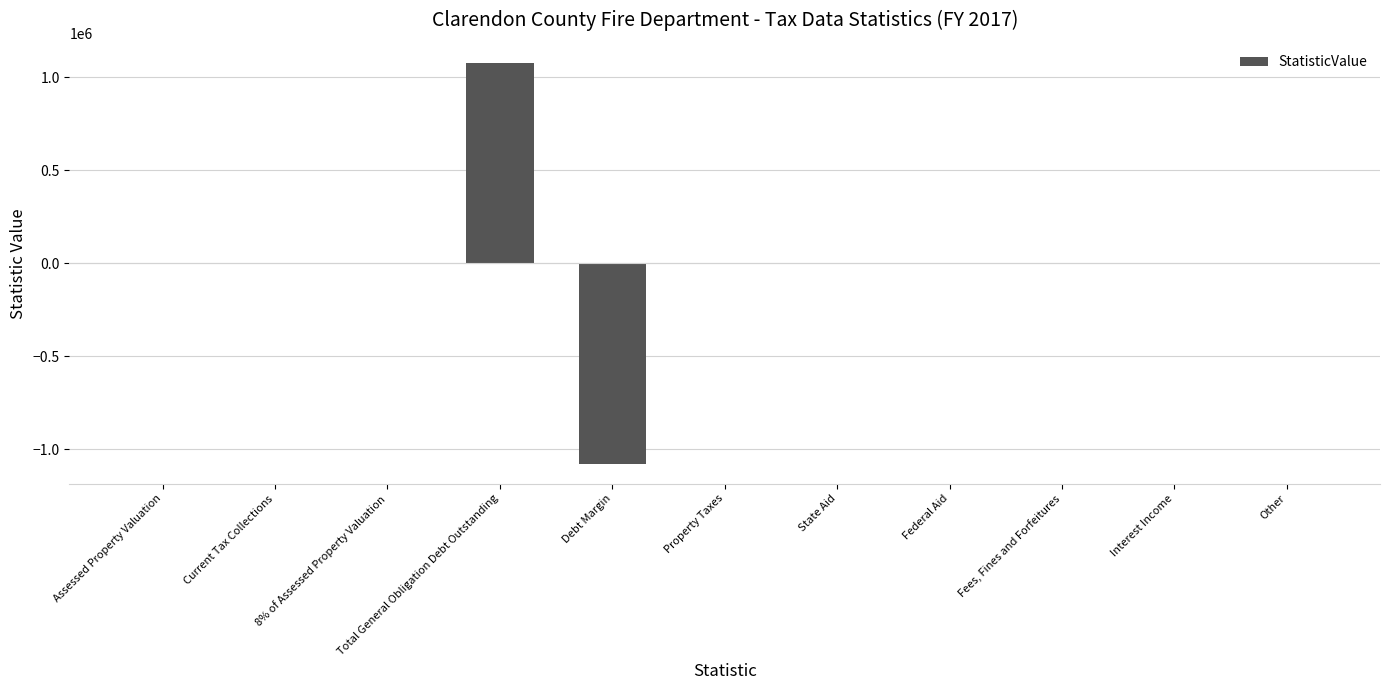

How many data points does each series have?

11